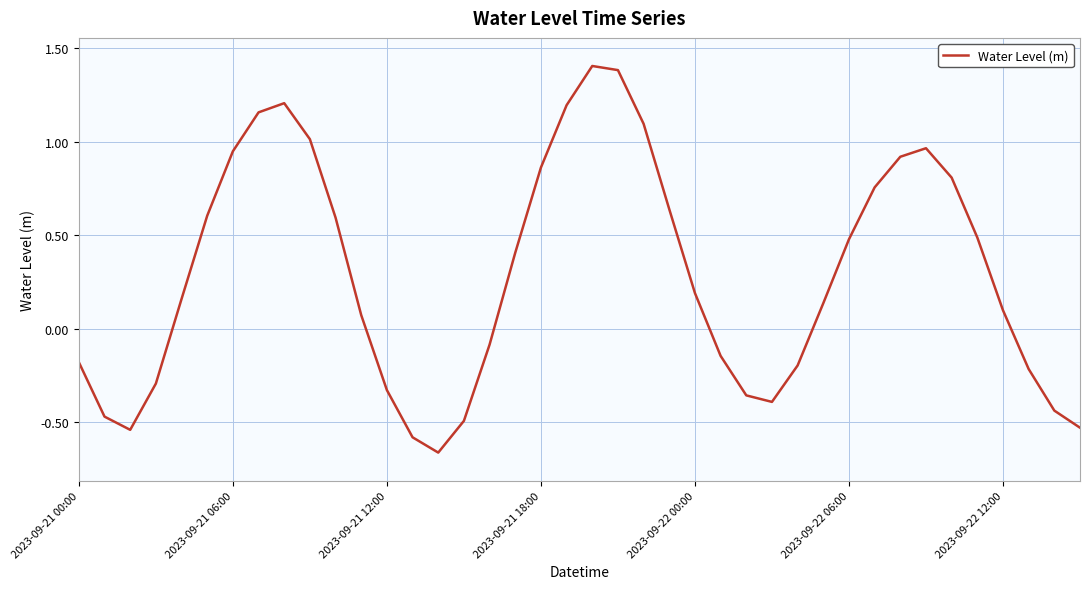

What is the difference between the maximum and minimum values?

2.1